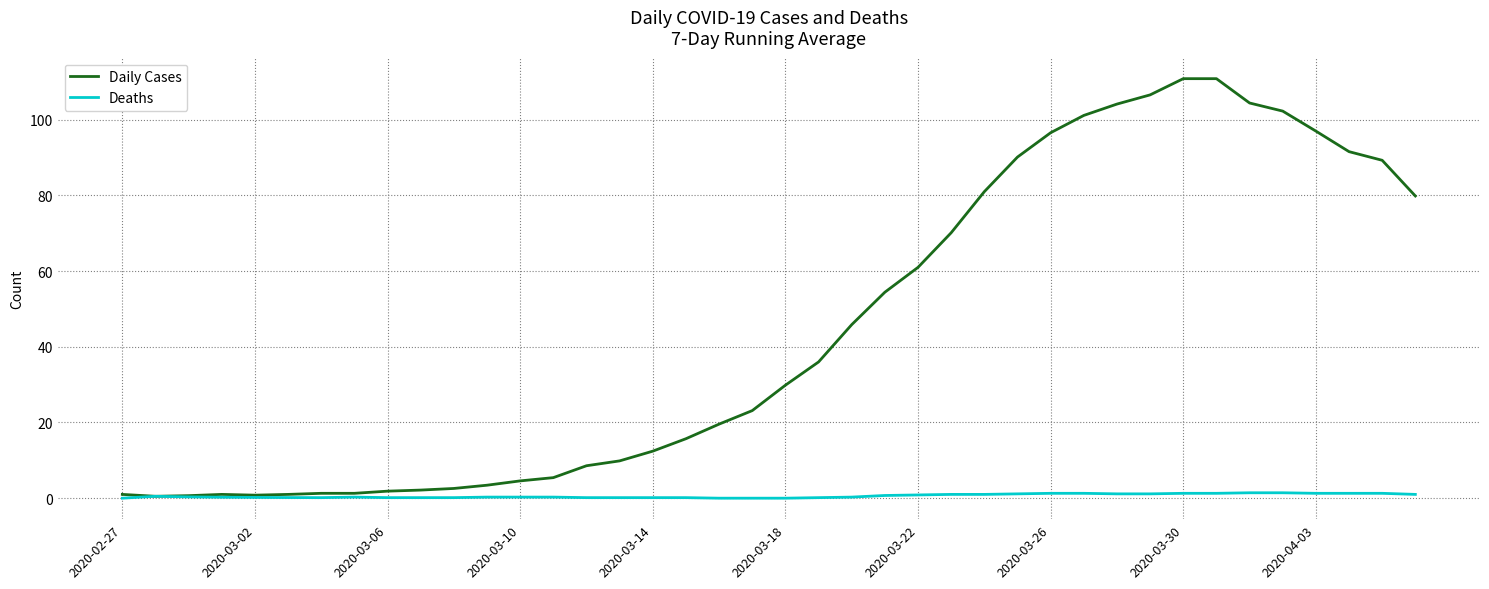

What is the highest value of the Daily Cases series?

110.9